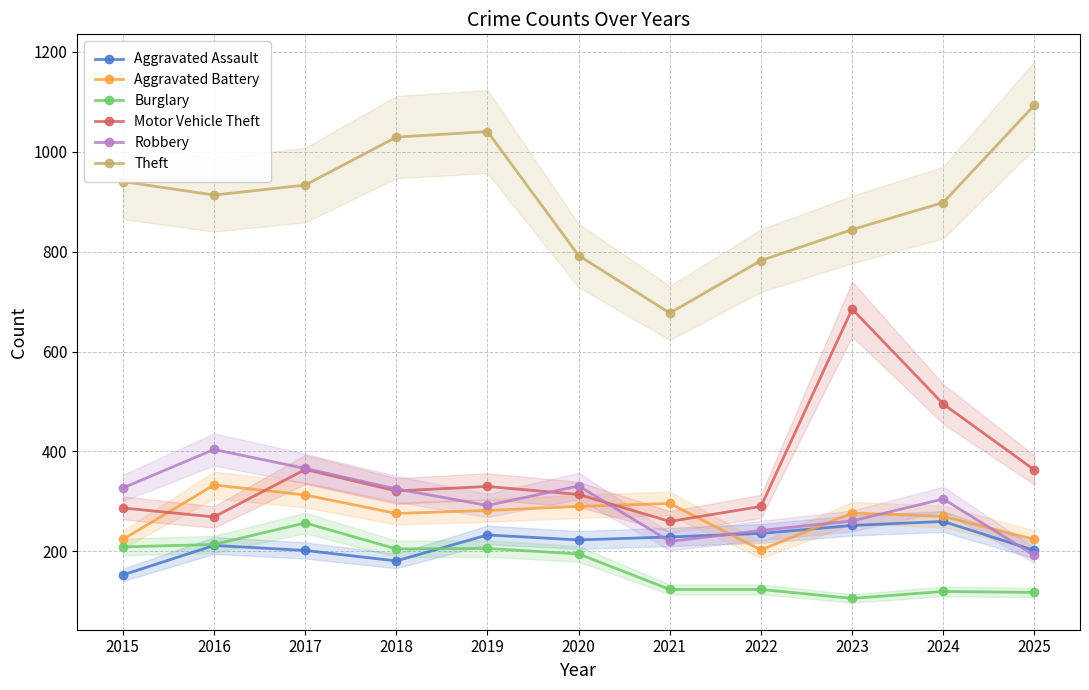

Which series has the largest total across all categories?

Theft